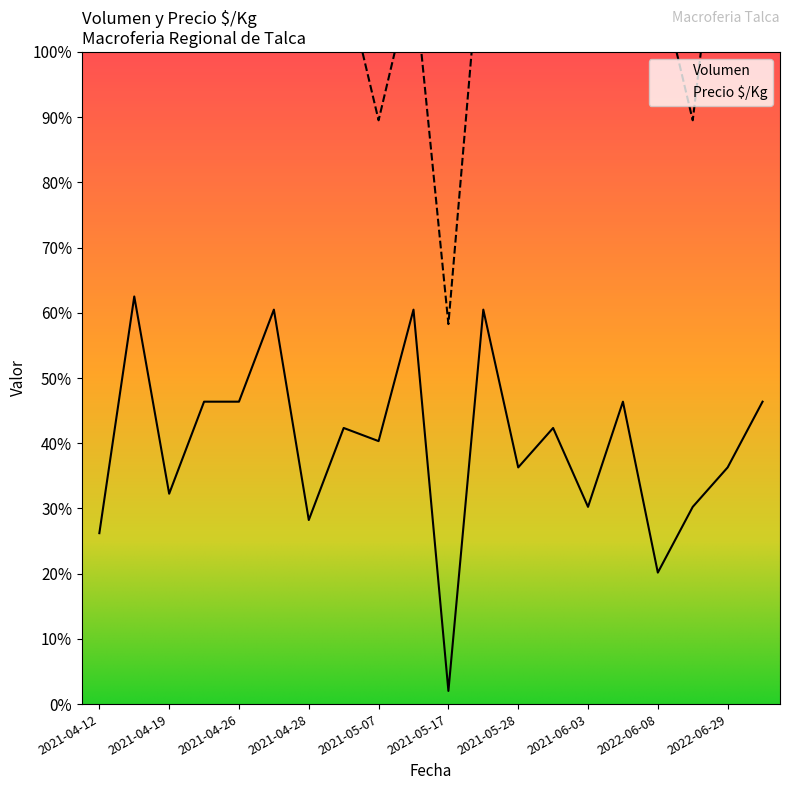

At which category does the chart reach its minimum across all series?

2021-05-17